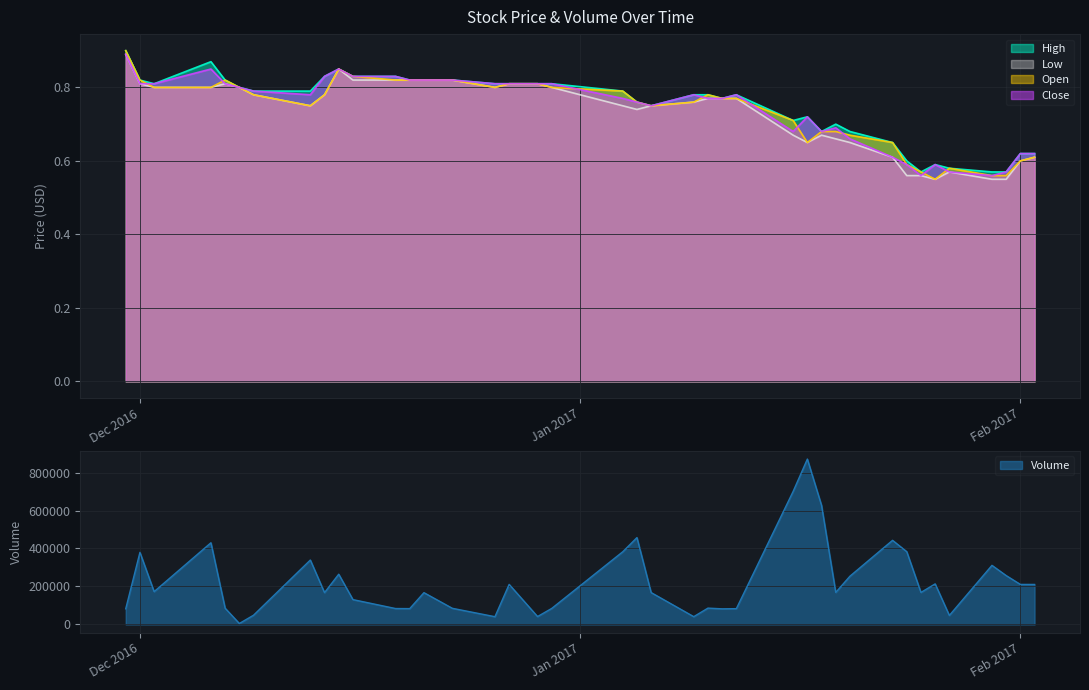

At which category does the chart reach its minimum across all series?

2017-01-26